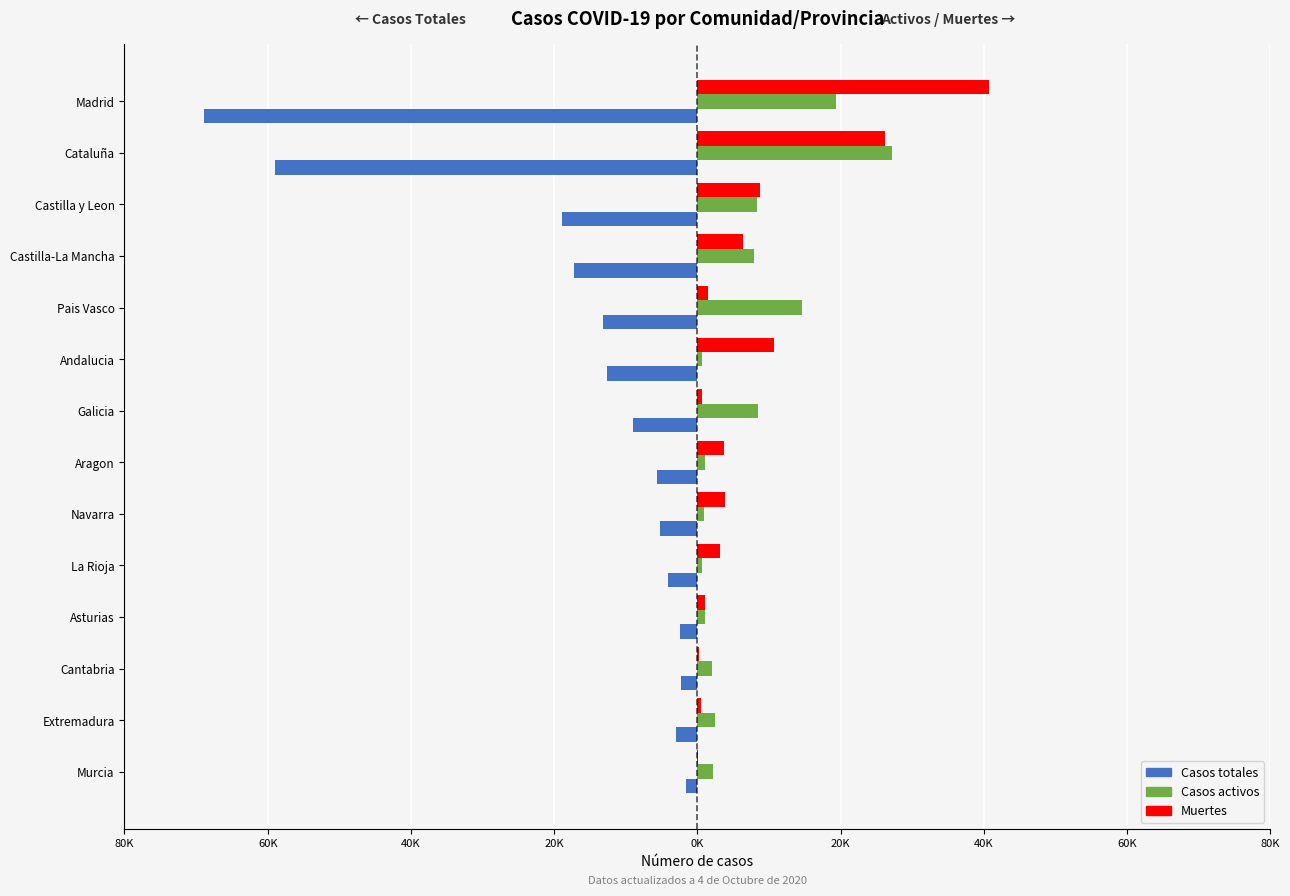

What are all the series names shown in the legend?

Casos totales, Casos activos, Muertes